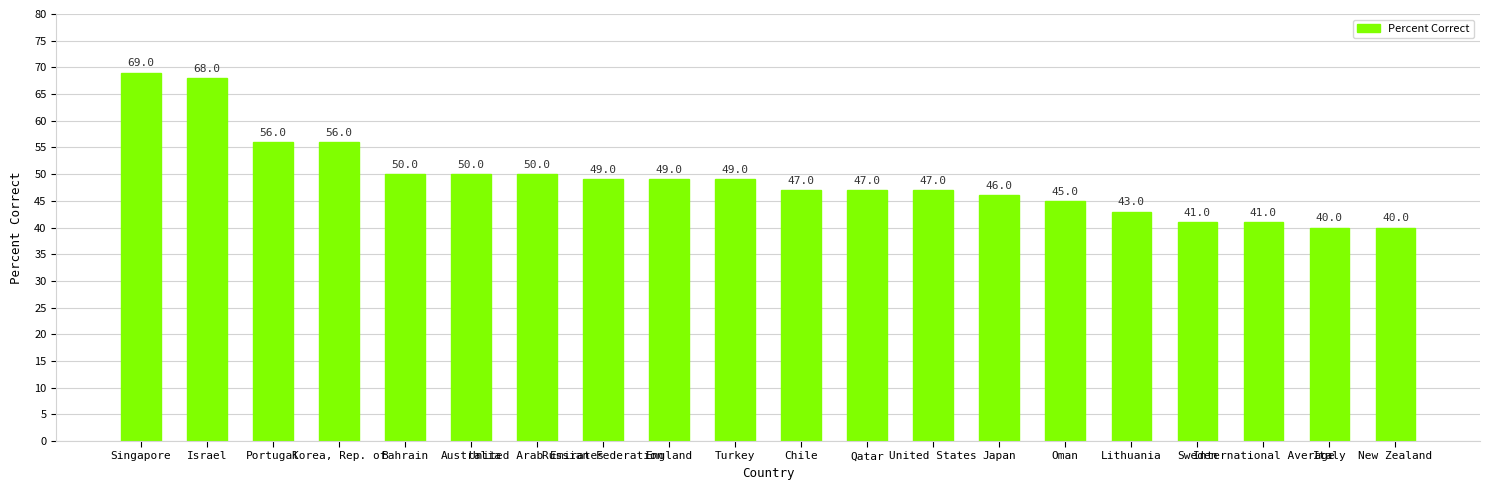

How many values are below 49?

10